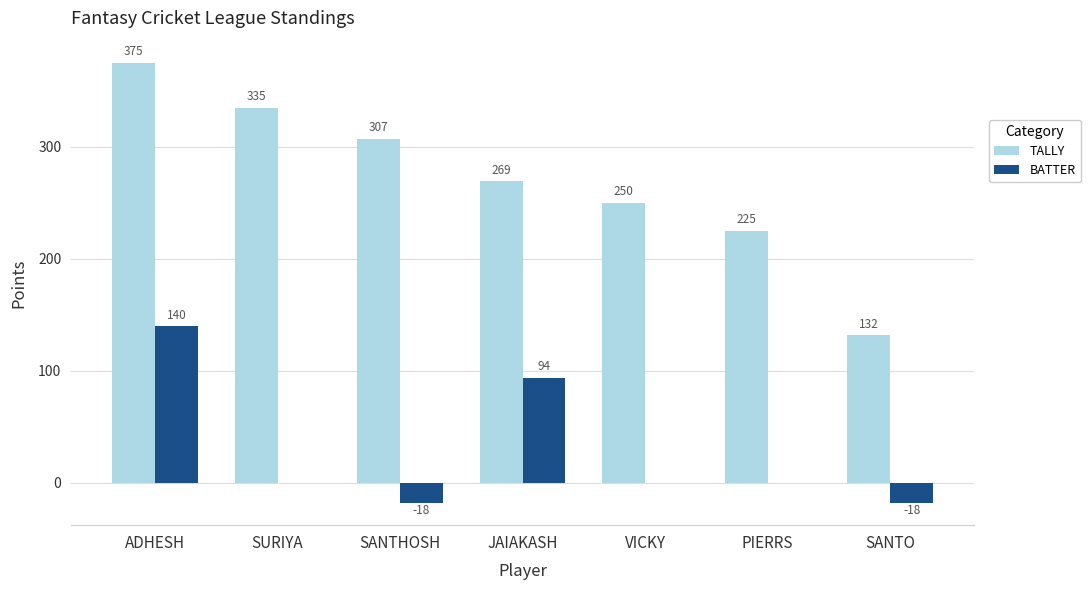

Is the value of TALLY at JAIAKASH greater than the value of BATTER at SANTHOSH?

Yes